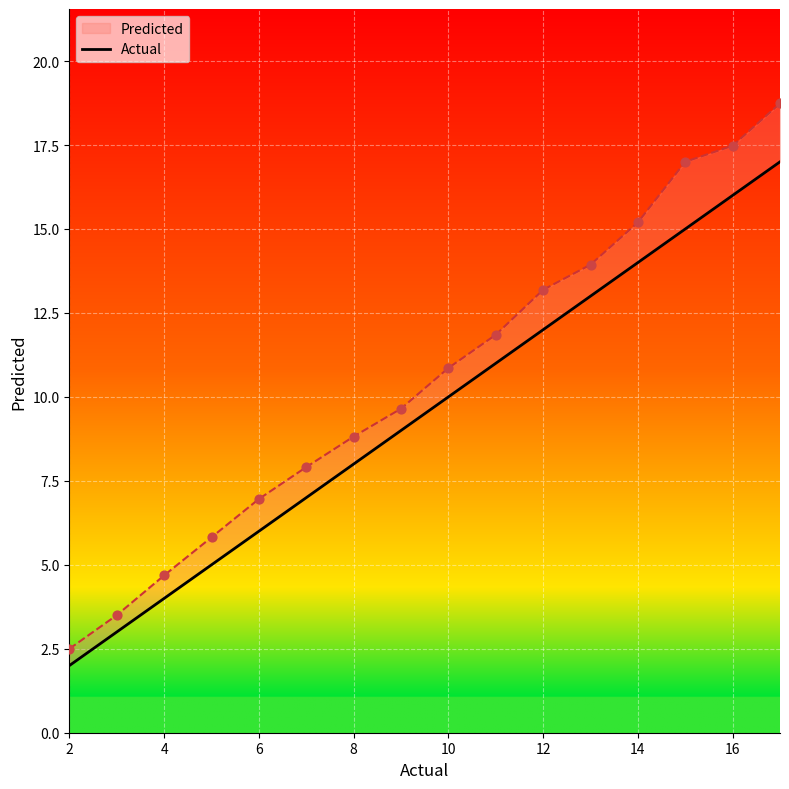

Approximately how many times larger is the value at 4 compared to 8?

0.5